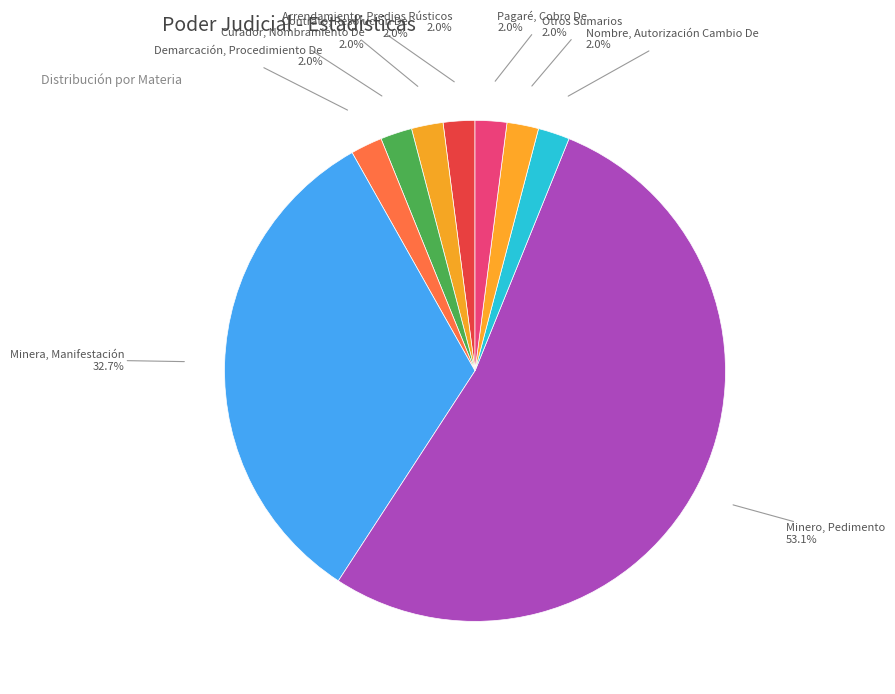

Which category accounts for the majority?

Minero, Pedimento